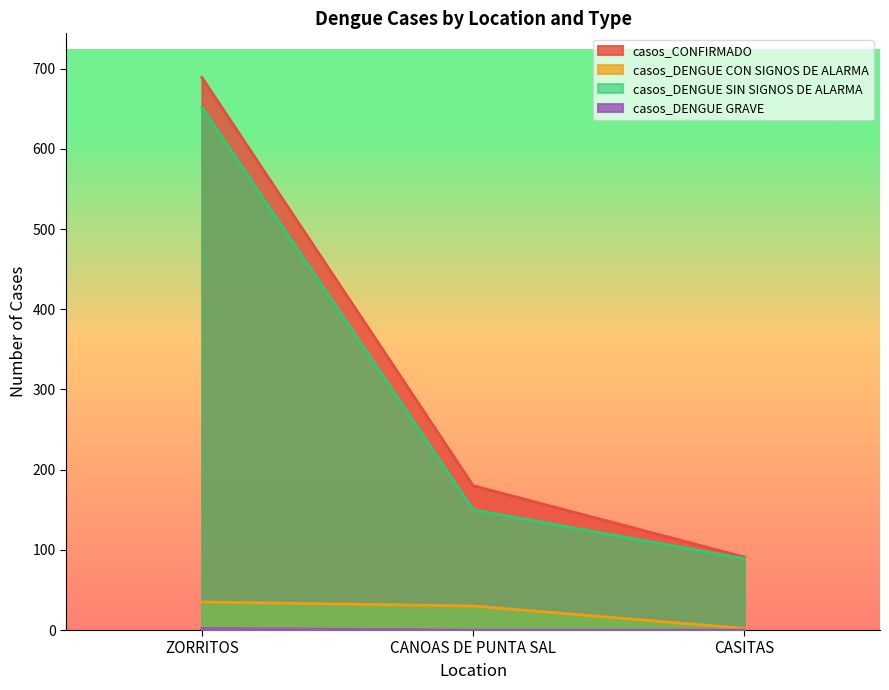

What value does the casos_DENGUE SIN SIGNOS DE ALARMA series have at CASITAS?

89